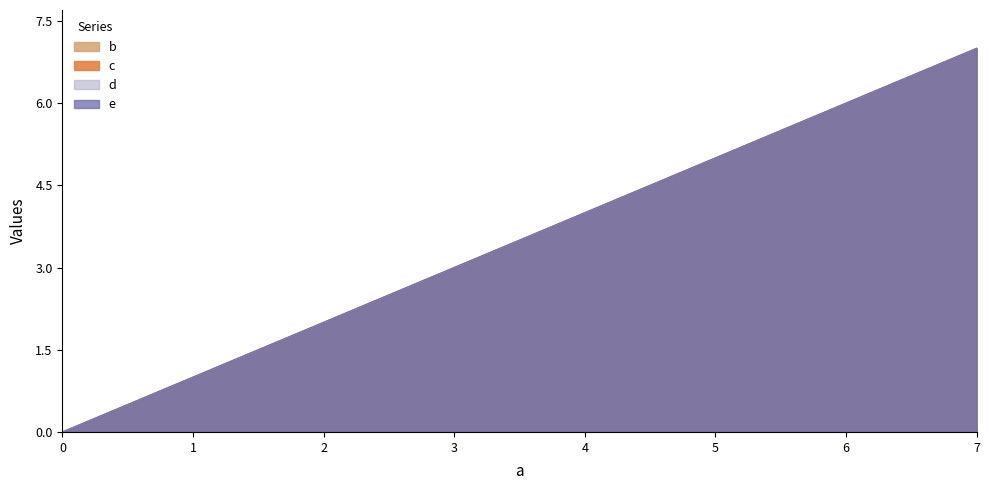

What is the label of the 3rd point from the left?

2.0